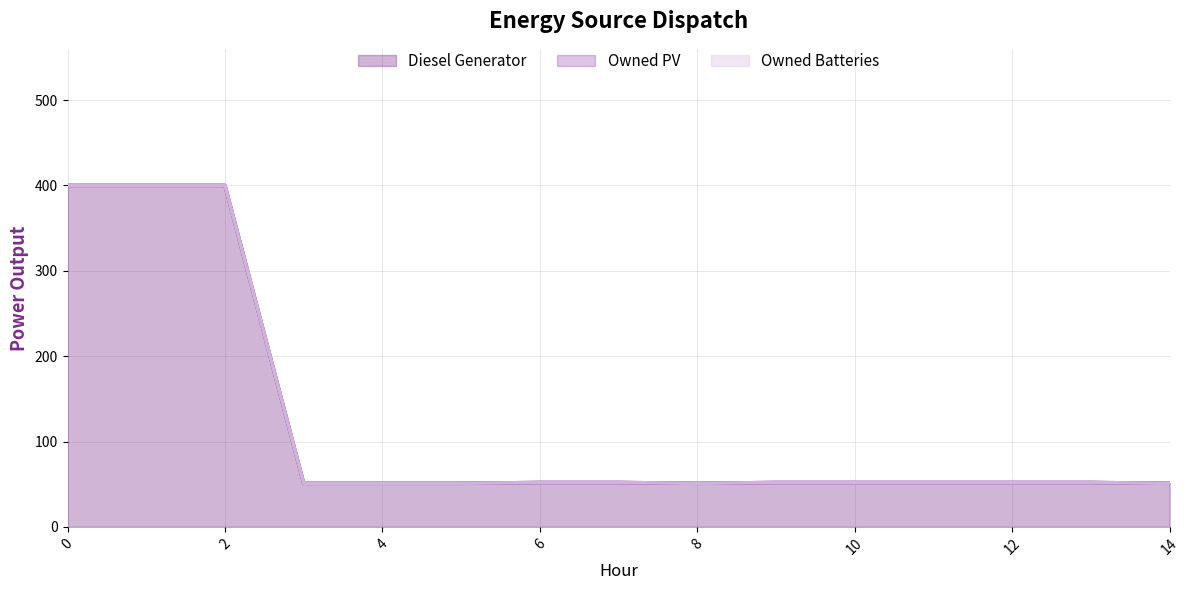

What is the sum of all Diesel Generator values?

1819